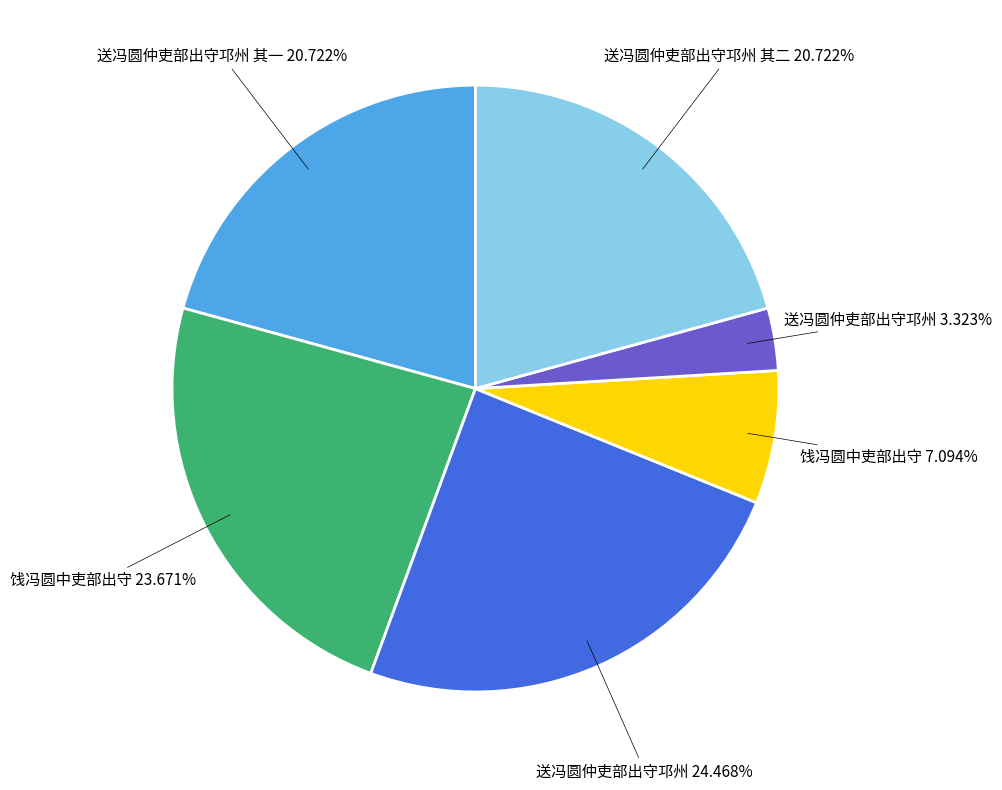

Is there any slice that represents more than half of the pie?

No